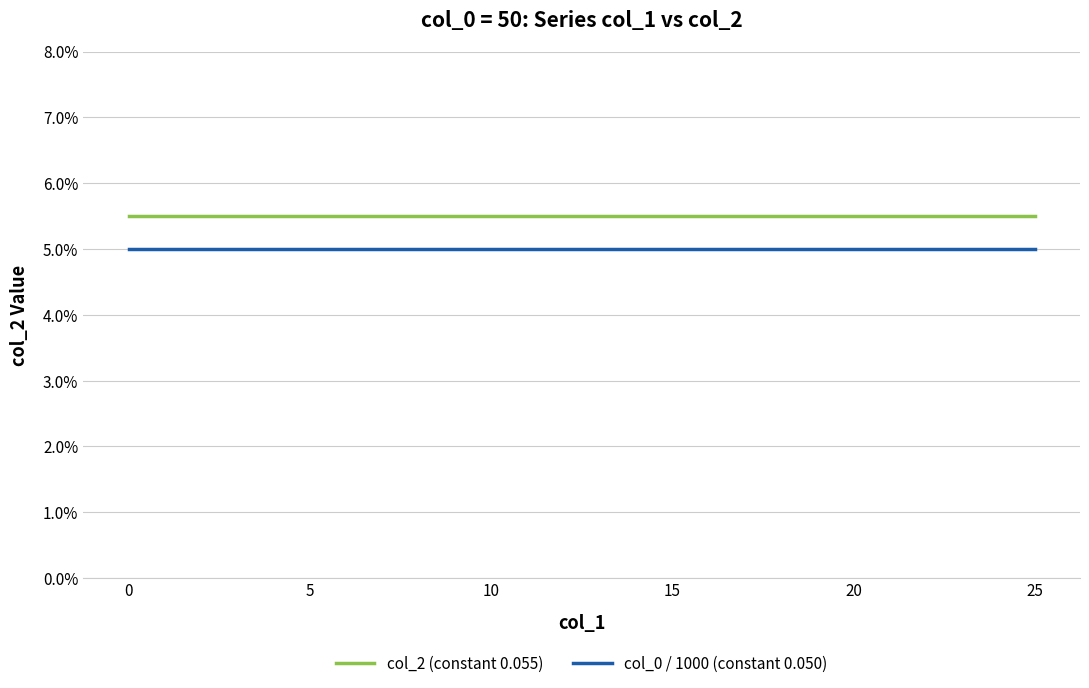

What is the label of the 17th point from the left?

16